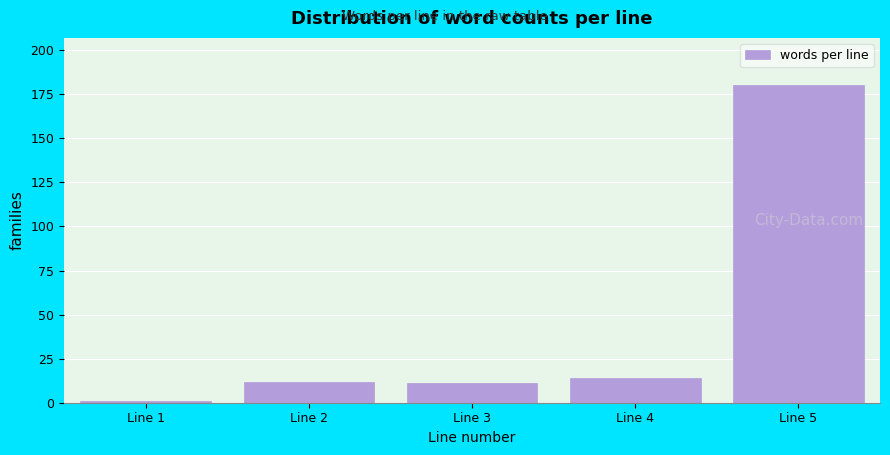

Reading left to right, extract all data points from this chart.

Line 1=1	Line 2=12	Line 3=11	Line 4=14	Line 5=180